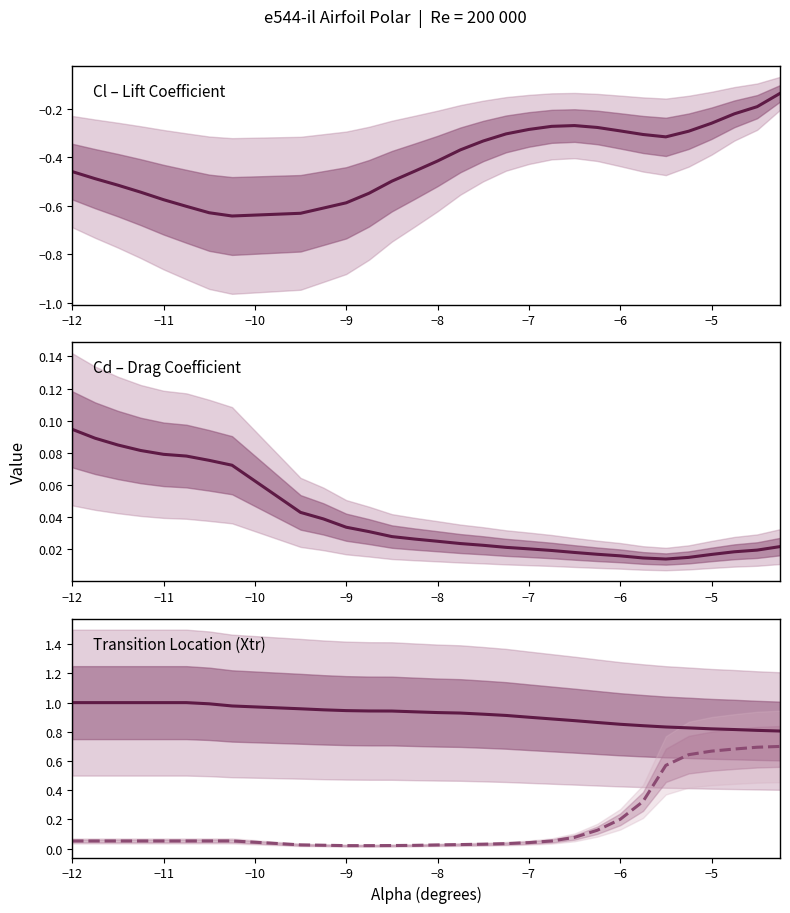

What is the difference between the maximum and minimum values in the Cl series?

0.5